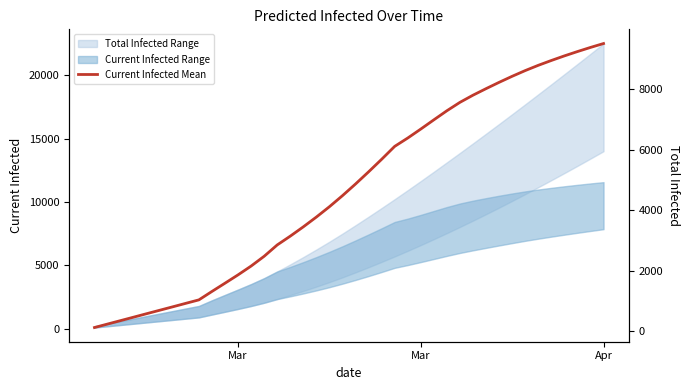

Count the number of values greater than 4864.

19